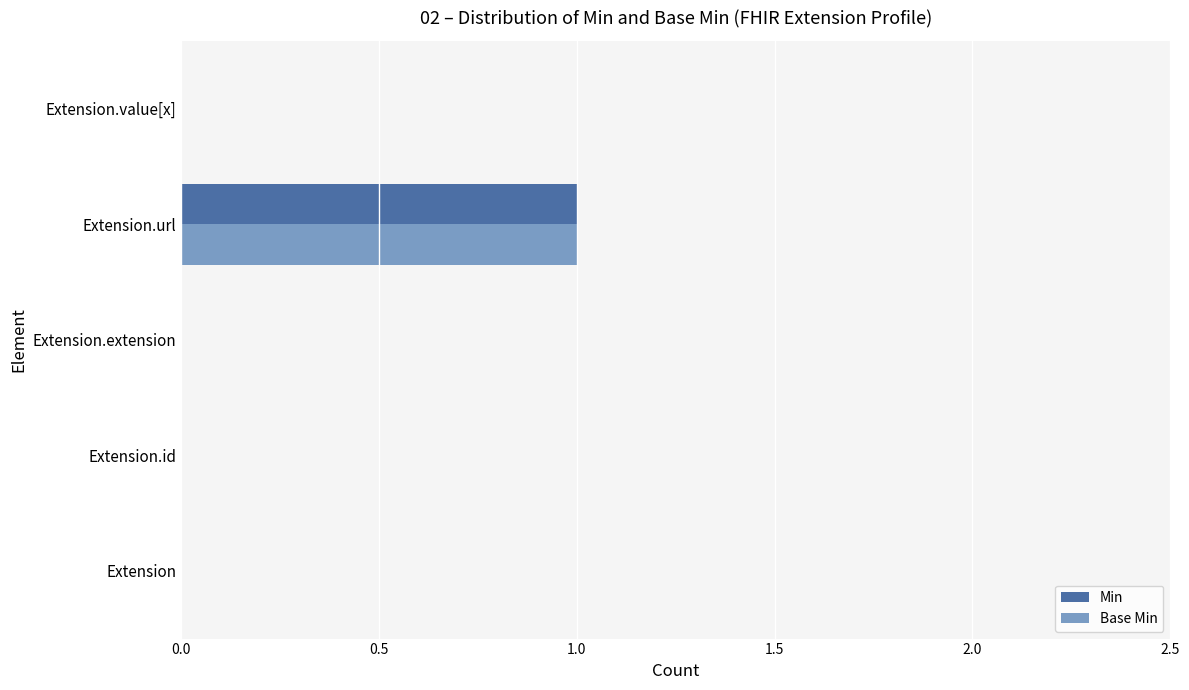

At which category is the sum across all series the highest?

Extension.url